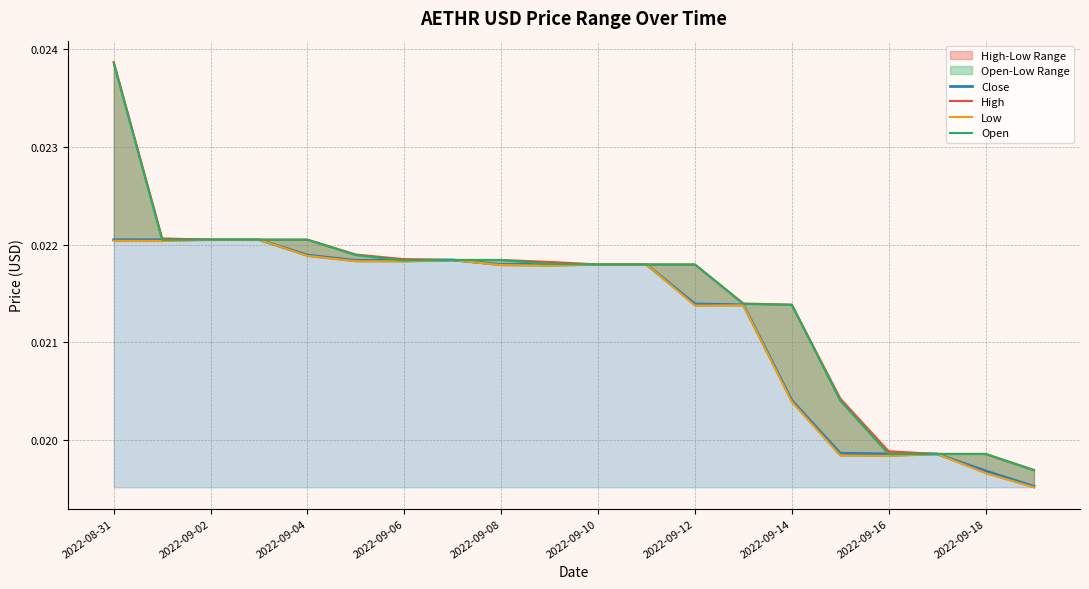

What is the total value across all series at 2022-08-31?

0.1